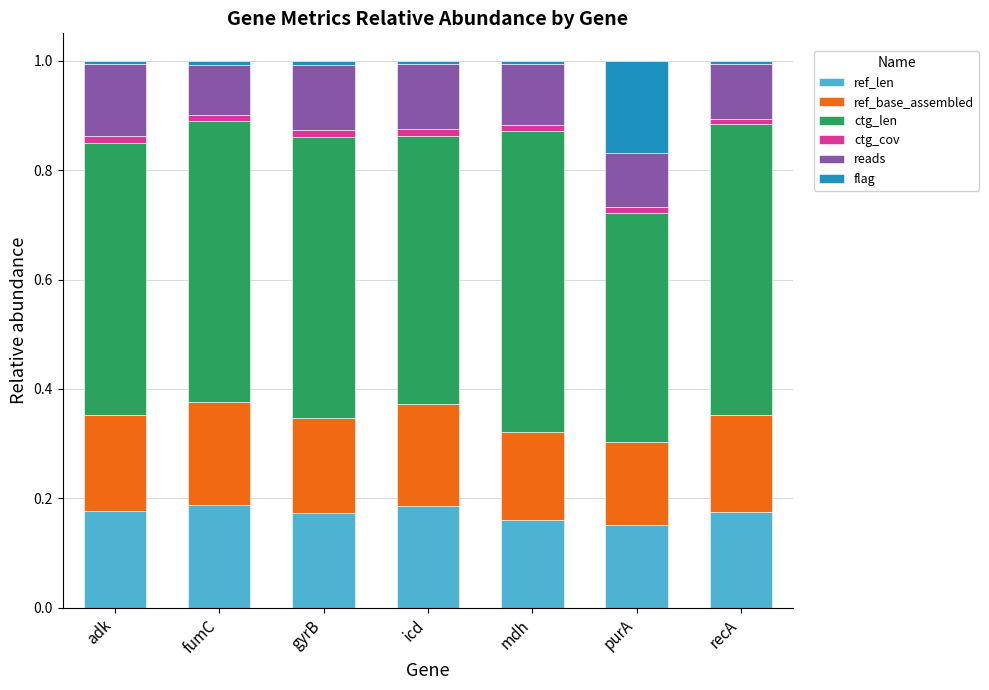

How many bars are there in total?

7